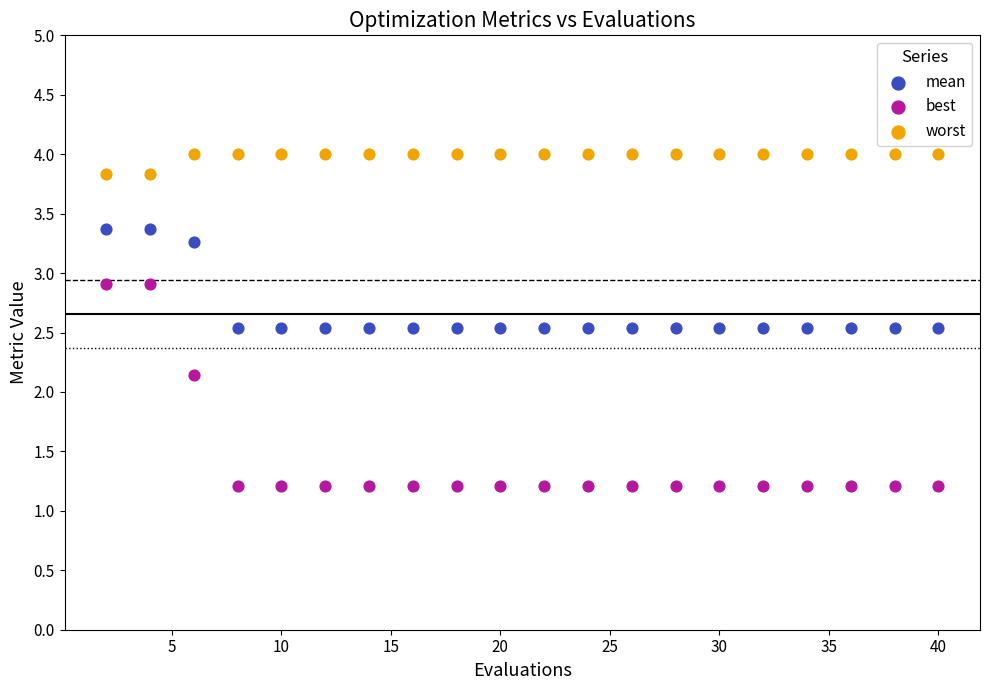

Which series reaches the minimum Y coordinate?

best